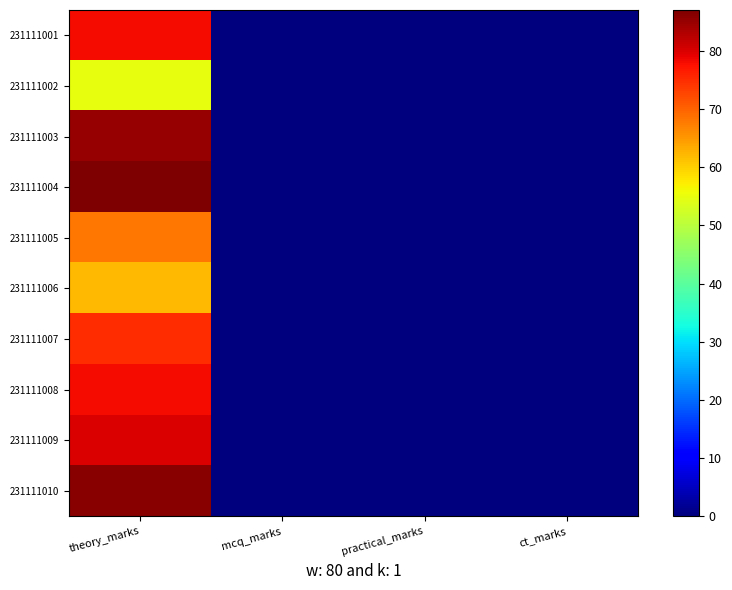

Reading right to left, transcribe all the data shown in this chart.

231111001: ct_marks=0	practical_marks=0	mcq_marks=0	theory_marks=78
231111002: ct_marks=0	practical_marks=0	mcq_marks=0	theory_marks=55
231111003: ct_marks=0	practical_marks=0	mcq_marks=0	theory_marks=85
231111004: ct_marks=0	practical_marks=0	mcq_marks=0	theory_marks=87
231111005: ct_marks=0	practical_marks=0	mcq_marks=0	theory_marks=68
231111006: ct_marks=0	practical_marks=0	mcq_marks=0	theory_marks=62
231111007: ct_marks=0	practical_marks=0	mcq_marks=0	theory_marks=75
231111008: ct_marks=0	practical_marks=0	mcq_marks=0	theory_marks=78
231111009: ct_marks=0	practical_marks=0	mcq_marks=0	theory_marks=80
231111010: ct_marks=0	practical_marks=0	mcq_marks=0	theory_marks=86